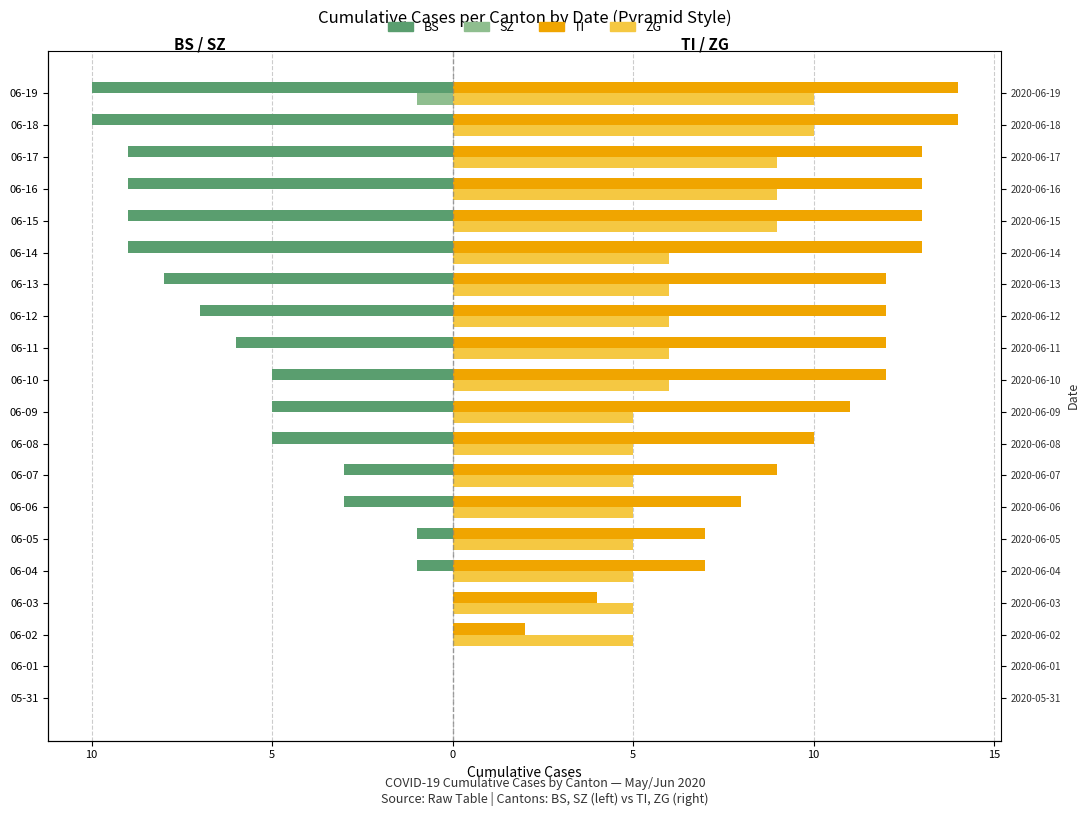

Is the value of BS at 06-17 greater than the value of ZG at 06-17?

No